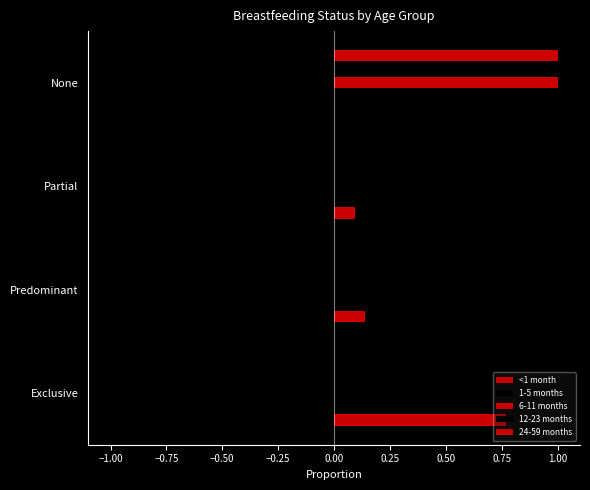

How many data points in <1 month are above 0?

3